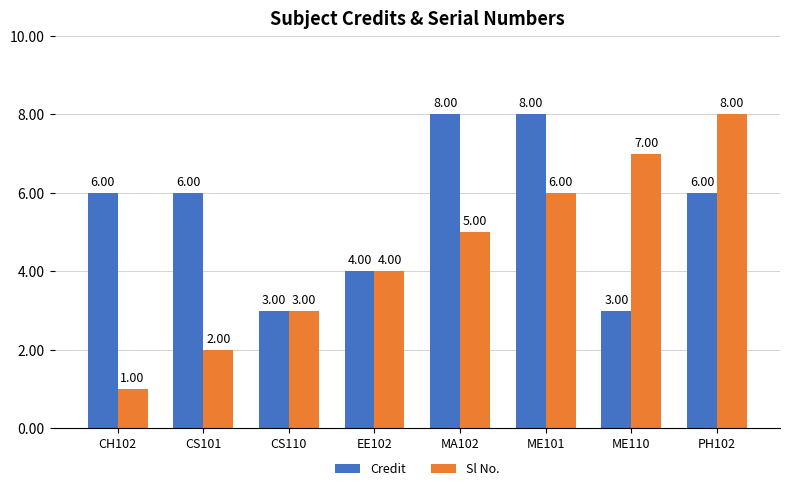

Rank the categories by Sl No. value from highest to lowest.

PH102, ME110, ME101, MA102, EE102, CS110, CS101, CH102